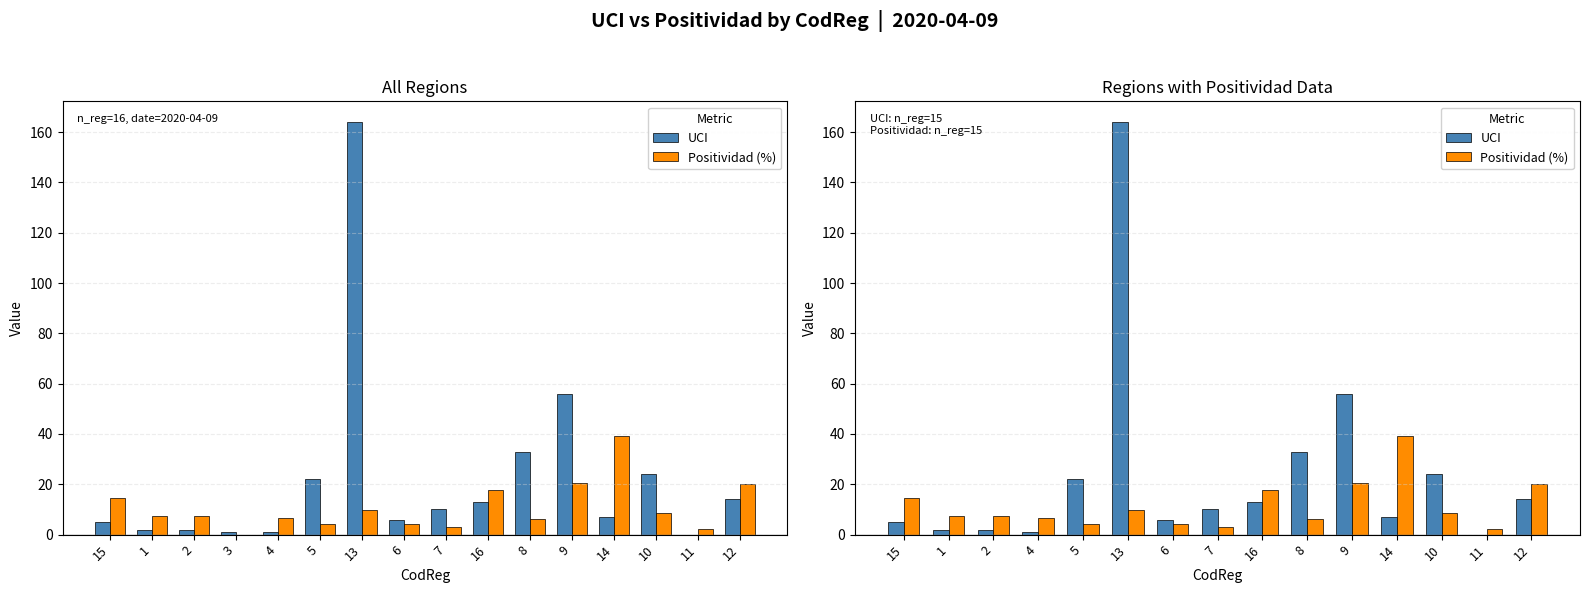

What is the sum of all UCI values?

359.0